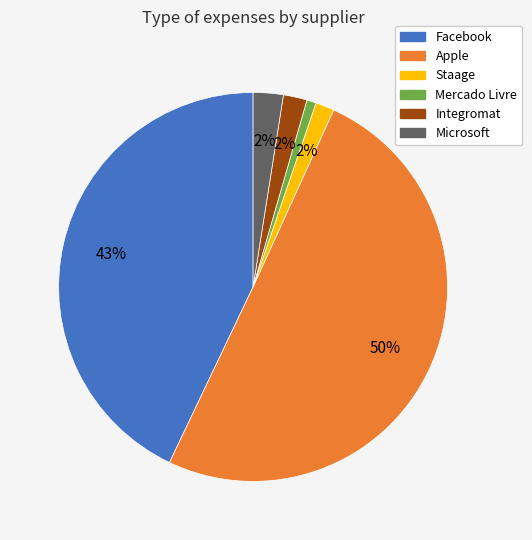

Which slice represents more than half of the pie?

Apple